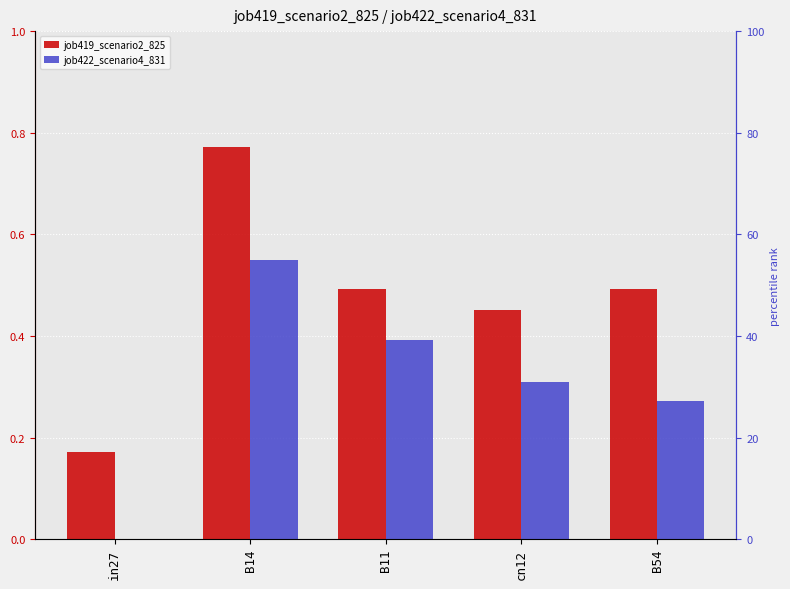

Rank the series by their maximum value, from lowest to highest.

job422_scenario4_831, job419_scenario2_825